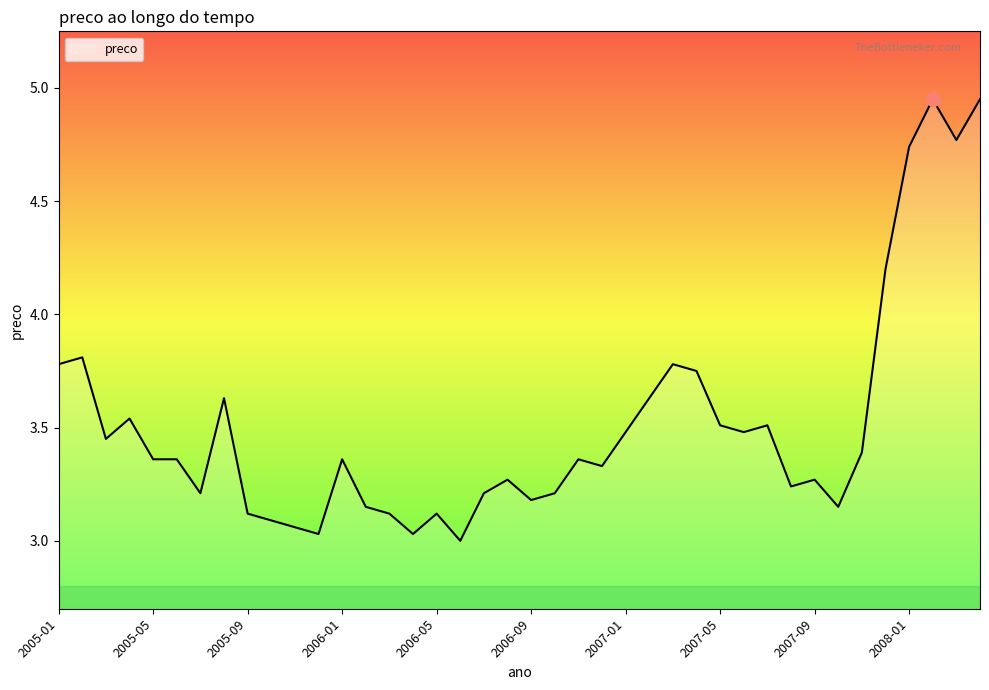

At which label is the value closest to 3?

2006-06